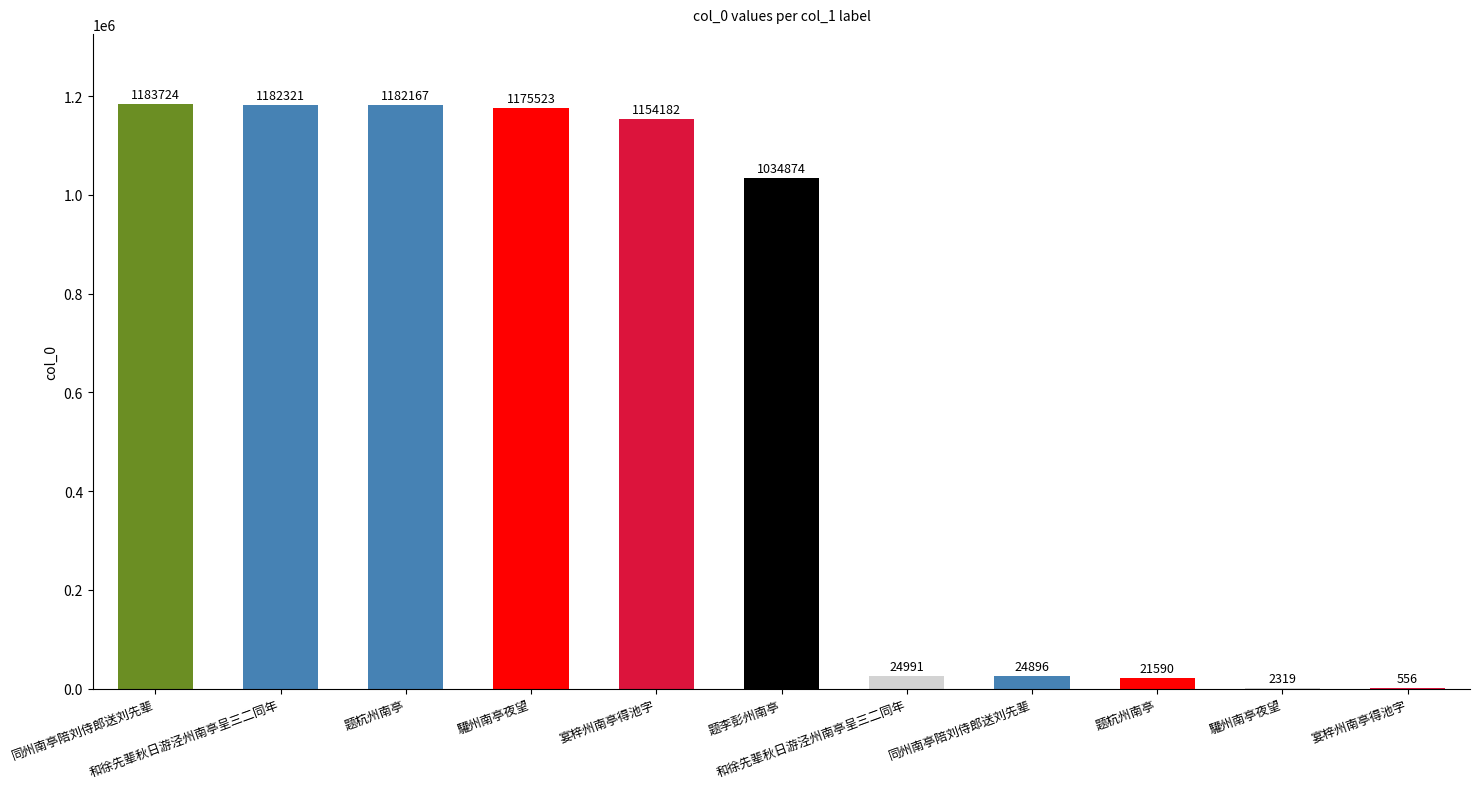

Where is the data nearest to the value 592140?

题李彭州南亭